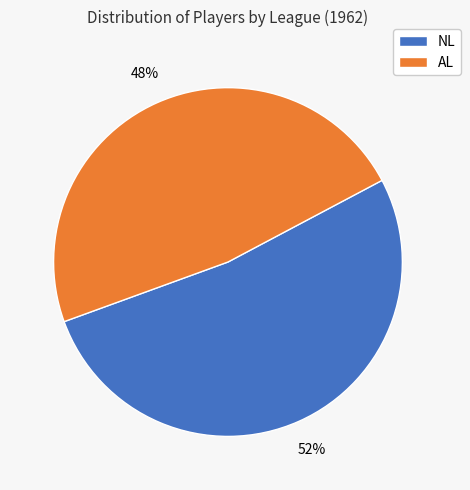

Which category accounts for the majority?

NL